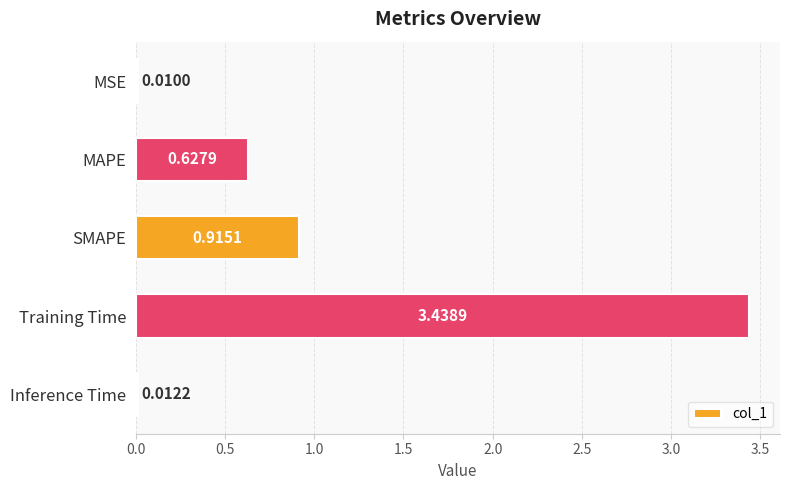

What is the change in value from MSE to SMAPE?

+0.9